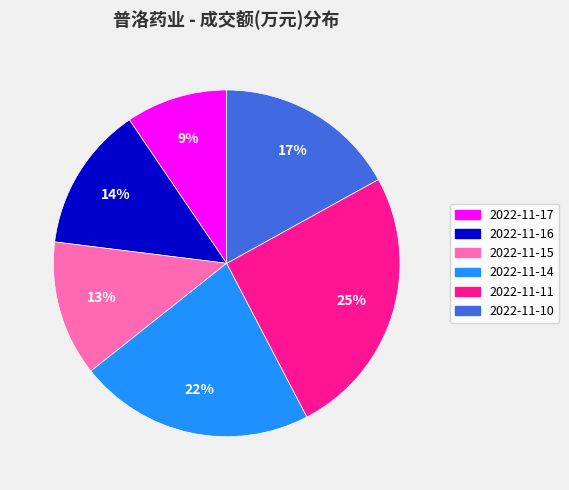

True or false: 2022-11-14 accounts for 22% of the total.

True